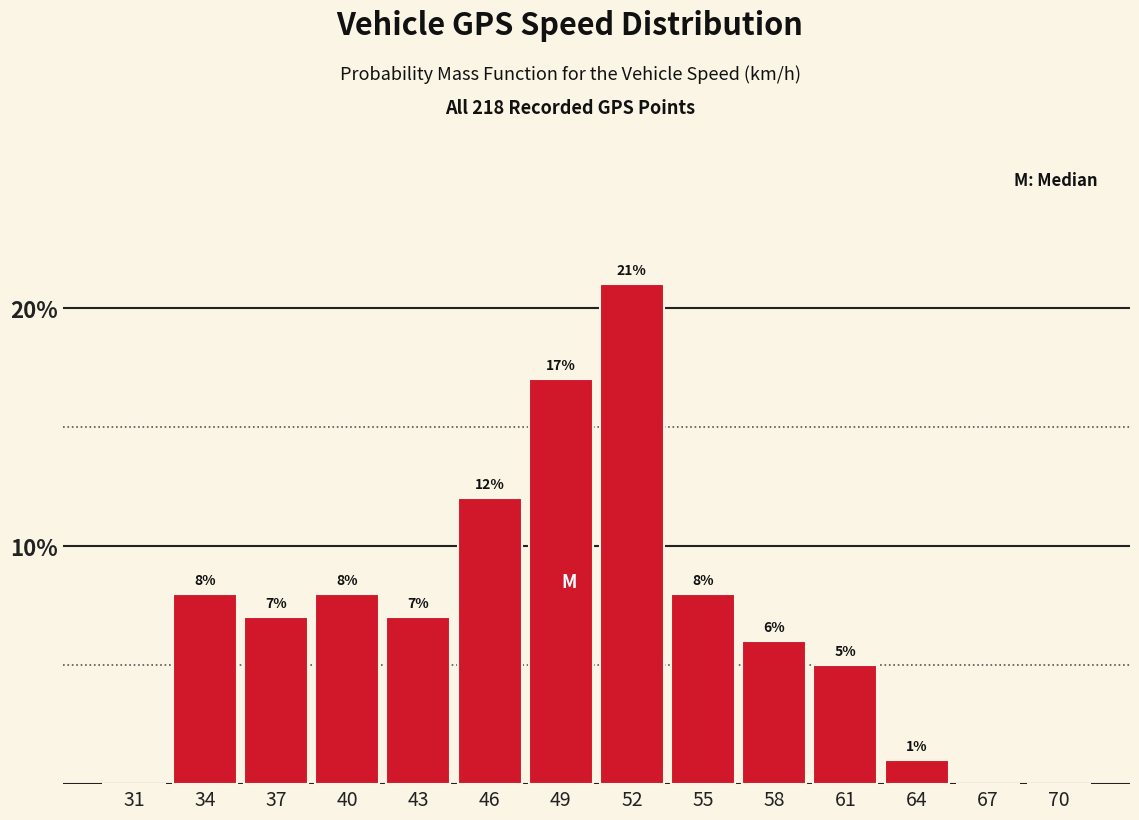

Reading left to right, what are all the values shown in this chart?

31=0.0	34=8.0	37=7.0	40=8.0	43=7.0	46=12.0	49=17.0	52=21.0	55=8.0	58=6.0	61=5.0	64=1.0	67=0.0	70=0.0